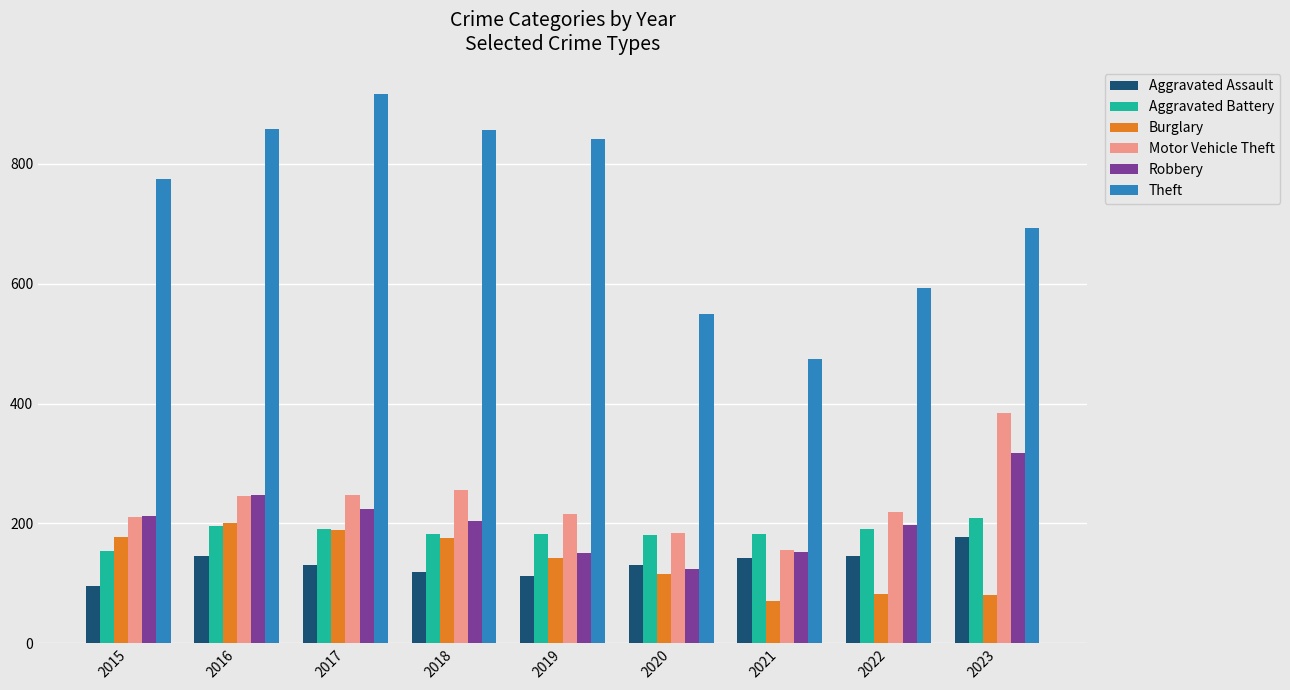

What are all the series names shown in the legend?

Aggravated Assault, Aggravated Battery, Burglary, Motor Vehicle Theft, Robbery, Theft